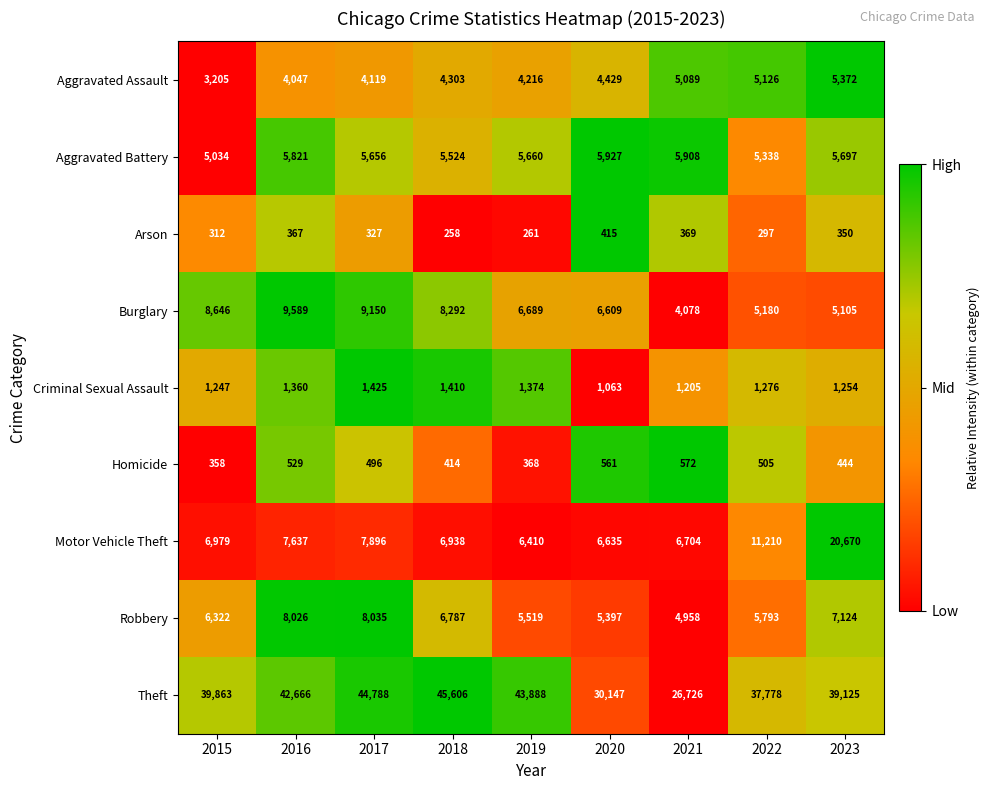

What is the difference between the highest and lowest values at 2022?

37481